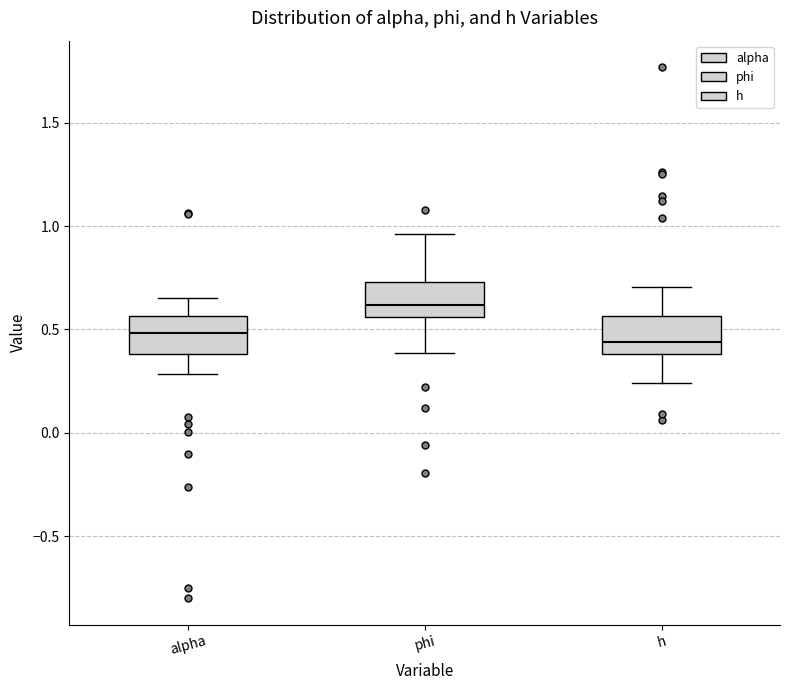

Reading left to right, transcribe this box plot: for each box, give where its median line is, the range the box spans, and where its two whiskers end, as read against the y-axis. The values are not printed on the chart, so give them approximately, as read against the axis.

alpha: median 0.50, box 0.40 to 0.55, whiskers 0.30 to 0.65
phi: median 0.60, box 0.55 to 0.75, whiskers 0.40 to 0.95
h: median 0.45, box 0.40 to 0.55, whiskers 0.25 to 0.70